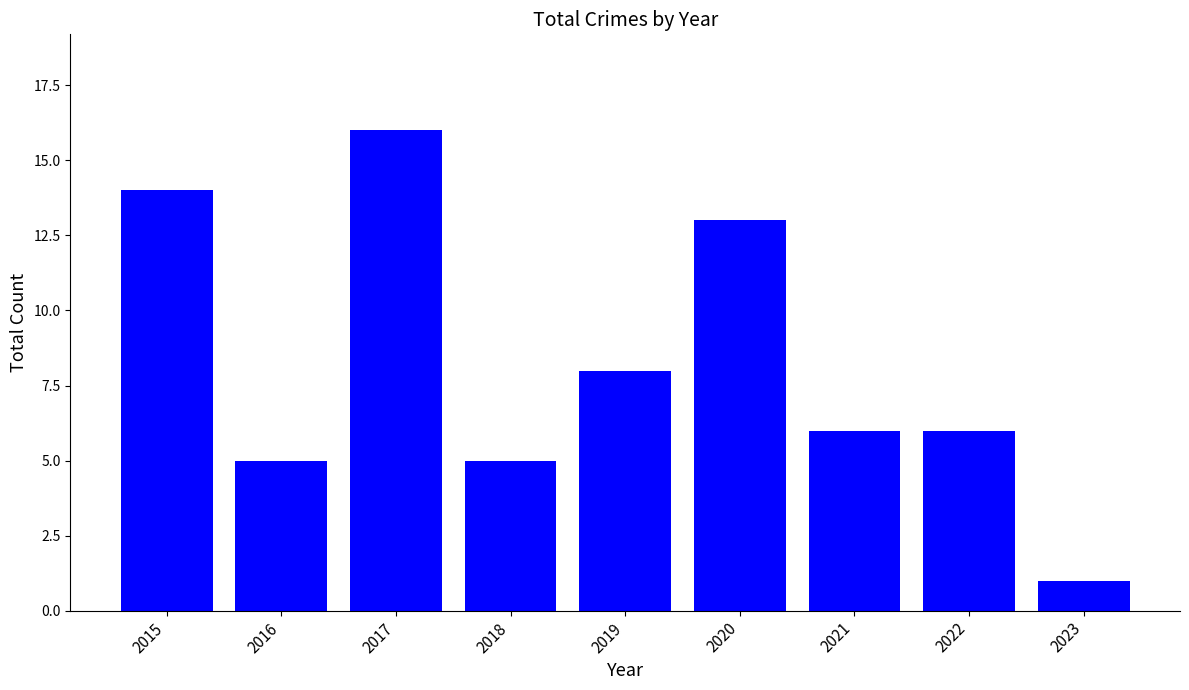

What is the value of the 4th bar from the left?

5